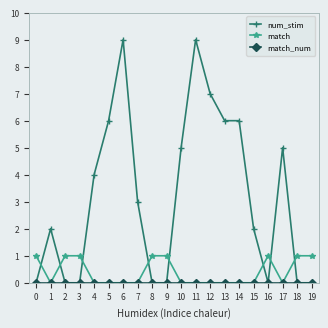

How many times do num_stim and match cross each other?

8